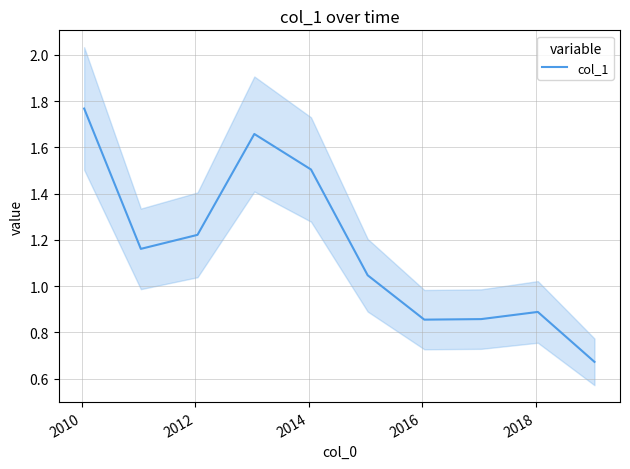

How many values are below 1?

4